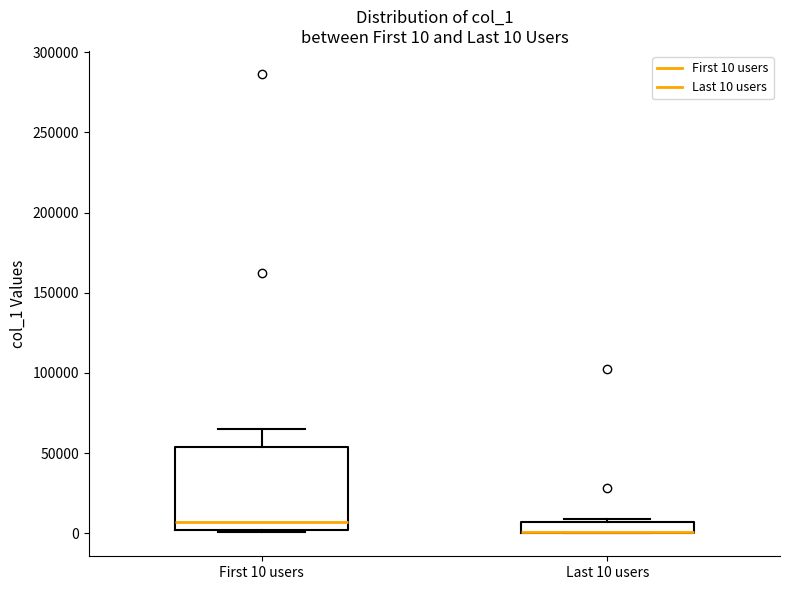

Which box is the tallest, from its lower edge to its upper edge?

First 10 users